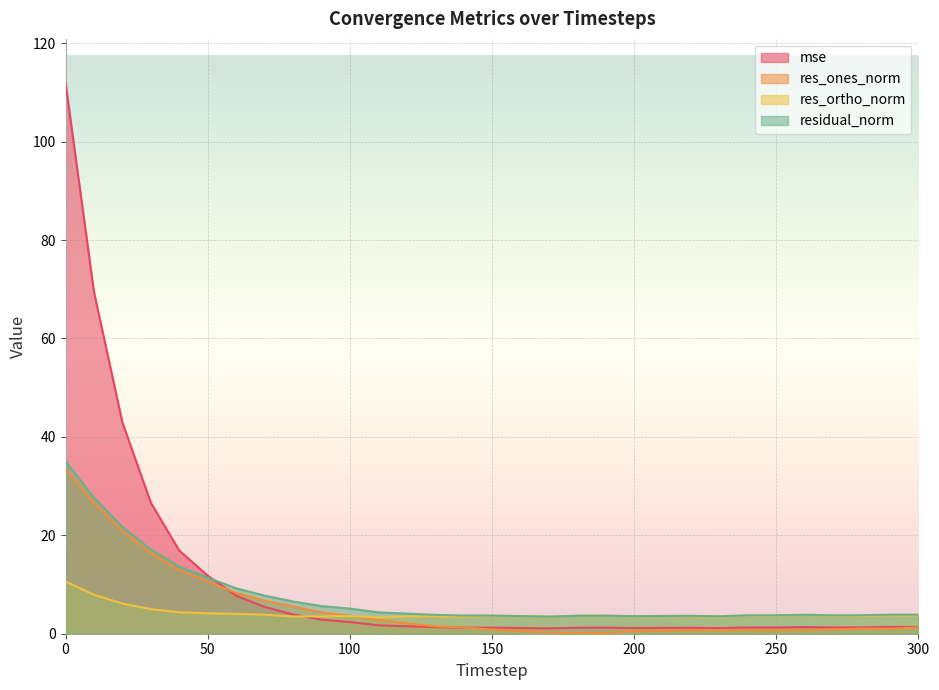

What is the total value across all series at 250?

9.4